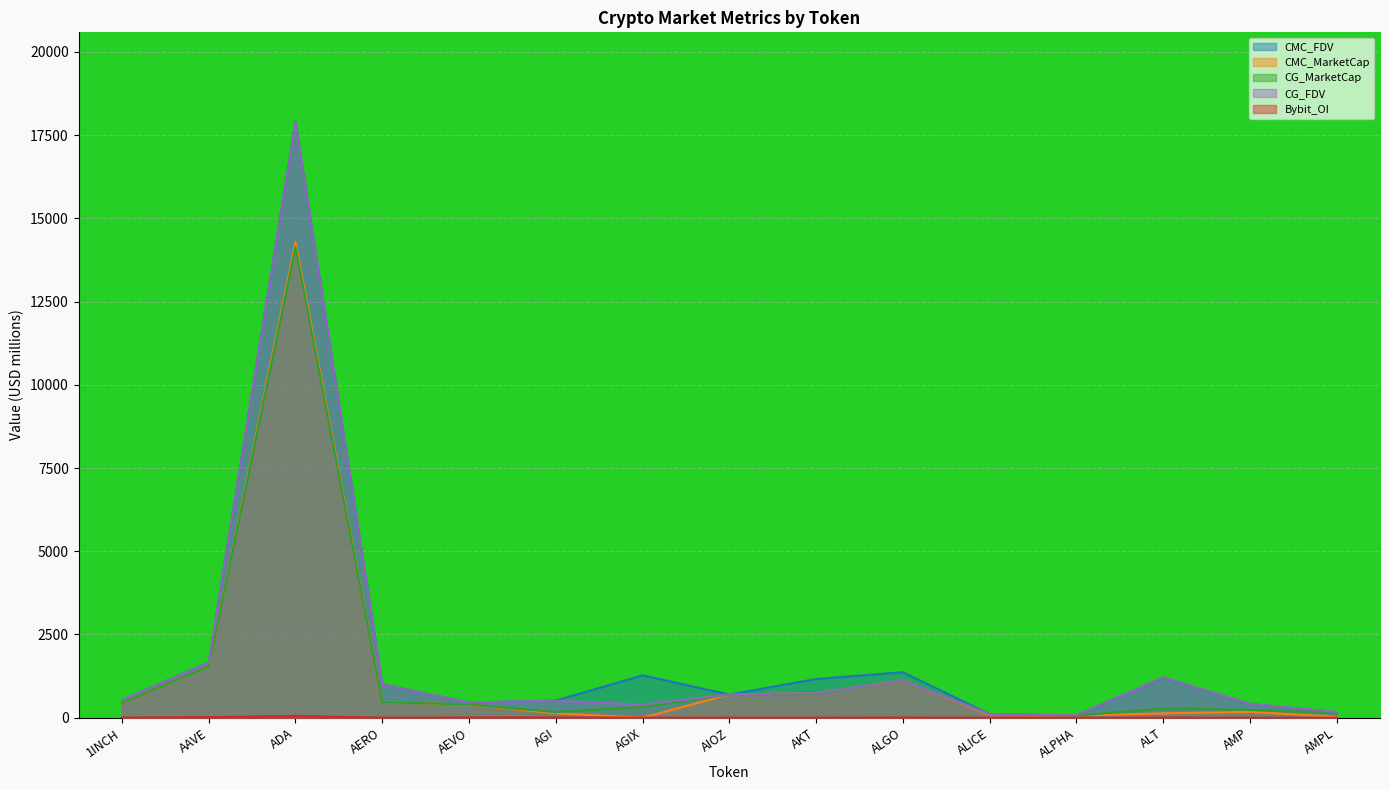

Reading right to left, transcribe all the data shown in this chart.

CMC_FDV: AMPL=168.2	AMP=412.4	ALT=1205.8	ALPHA=68.6	ALICE=109.7	ALGO=1366.8	AKT=1163.1	AIOZ=696.2	AGIX=1272.7	AGI=513.5	AEVO=458.3	AERO=1001.3	ADA=17901.8	AAVE=1660.1	1INCH=523.5
CMC_MarketCap: AMPL=27.6	AMP=175.5	ALT=132.6	ALPHA=60.6	ALICE=74.5	ALGO=1124.4	AKT=737.6	AIOZ=696.2	AGIX=0.0	AGI=132.1	AEVO=394.4	AERO=469.4	ADA=14284.8	AAVE=1543.9	1INCH=438.0
CG_MarketCap: AMPL=145.2	AMP=233.6	ALT=280.1	ALPHA=60.5	ALICE=100.4	ALGO=1124.3	AKT=725.4	AIOZ=692.5	AGIX=322.6	AGI=168.4	AEVO=395.5	AERO=467.4	ADA=14135.1	AAVE=1541.0	1INCH=438.1
CG_FDV: AMPL=169.6	AMP=414.8	ALT=1212.1	ALPHA=68.5	ALICE=109.0	ALGO=1124.3	AKT=738.6	AIOZ=696.9	AGIX=394.5	AGI=510.9	AEVO=459.5	AERO=997.1	ADA=17874.9	AAVE=1657.1	1INCH=523.6
Bybit_OI: AMPL=0.0	AMP=0.0	ALT=3.5	ALPHA=1.0	ALICE=2.6	ALGO=7.8	AKT=4.0	AIOZ=3.8	AGIX=0.0	AGI=8.9	AEVO=7.9	AERO=3.1	ADA=53.7	AAVE=18.4	1INCH=5.2